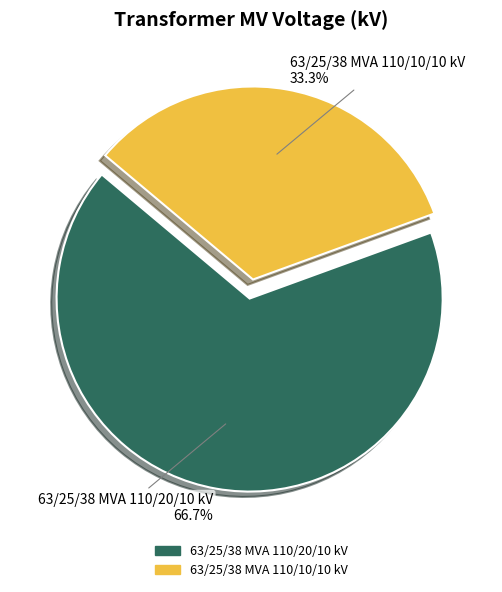

The 63/25/38 MVA 110/10/10 kV slice represents 43% of the pie. True or false?

False